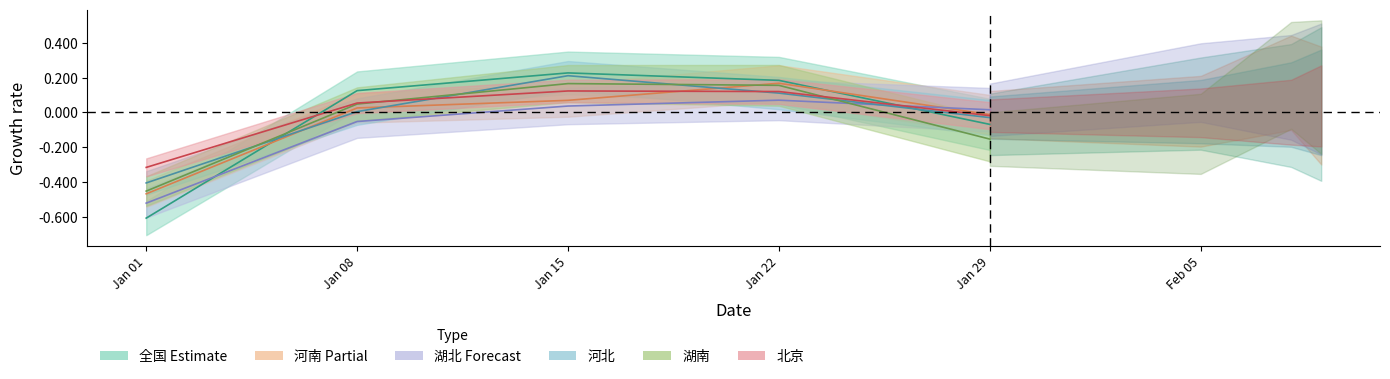

Which series has the largest total across all categories?

北京 (center)